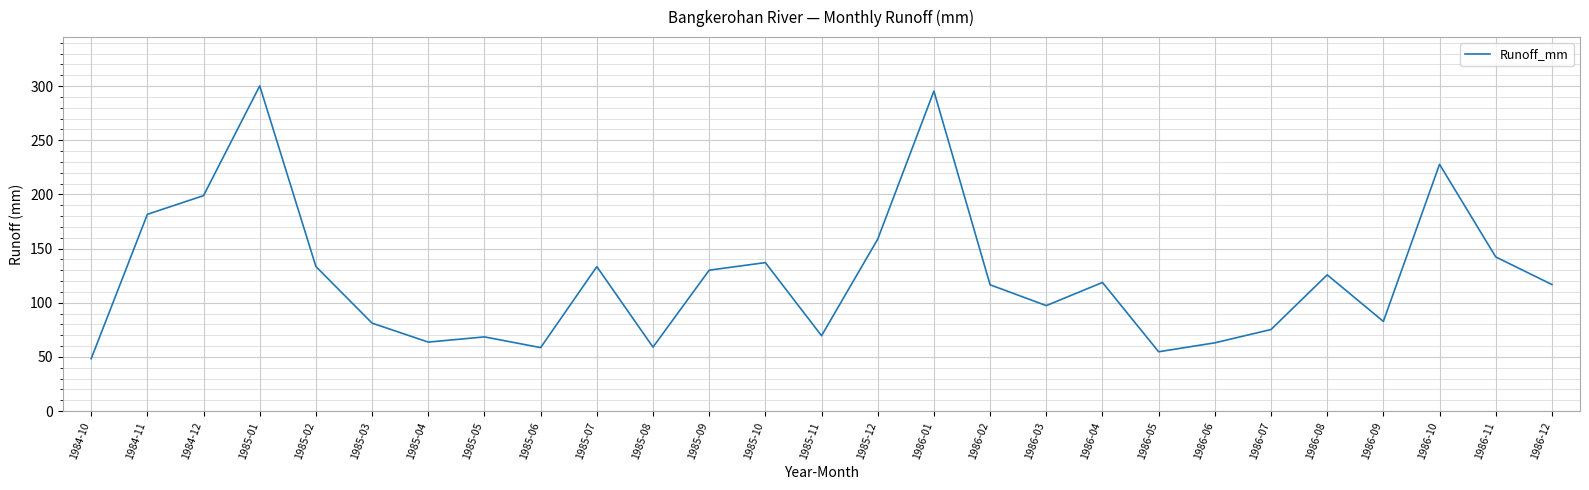

Is it true that the value at 1986-07 is 75.2?

True